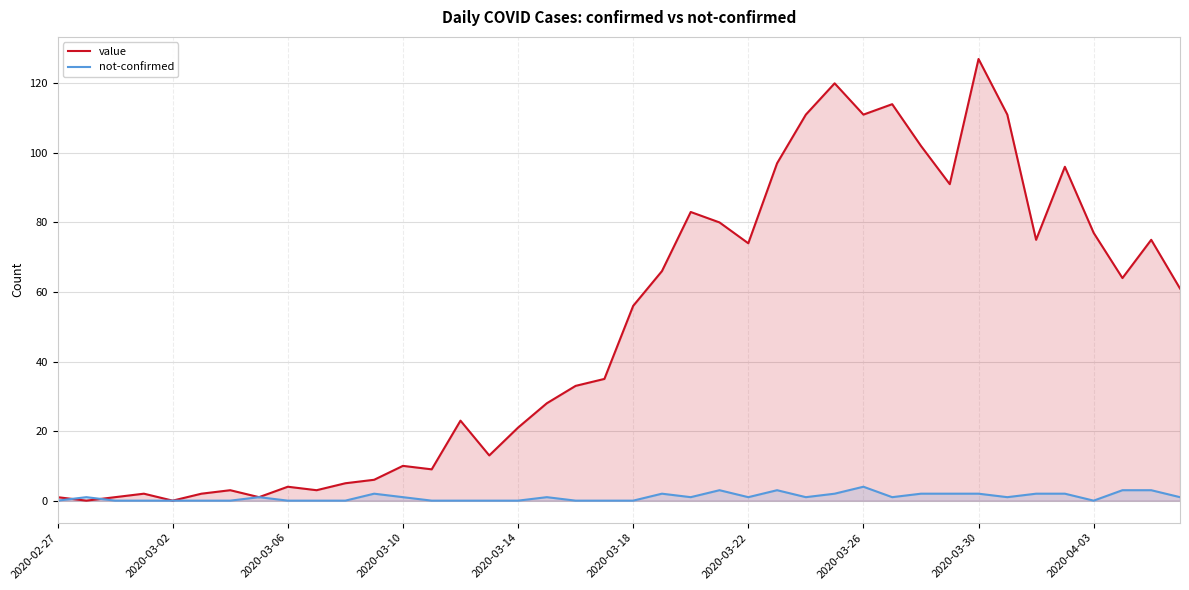

At which category is the sum across all series the highest?

2020-03-30